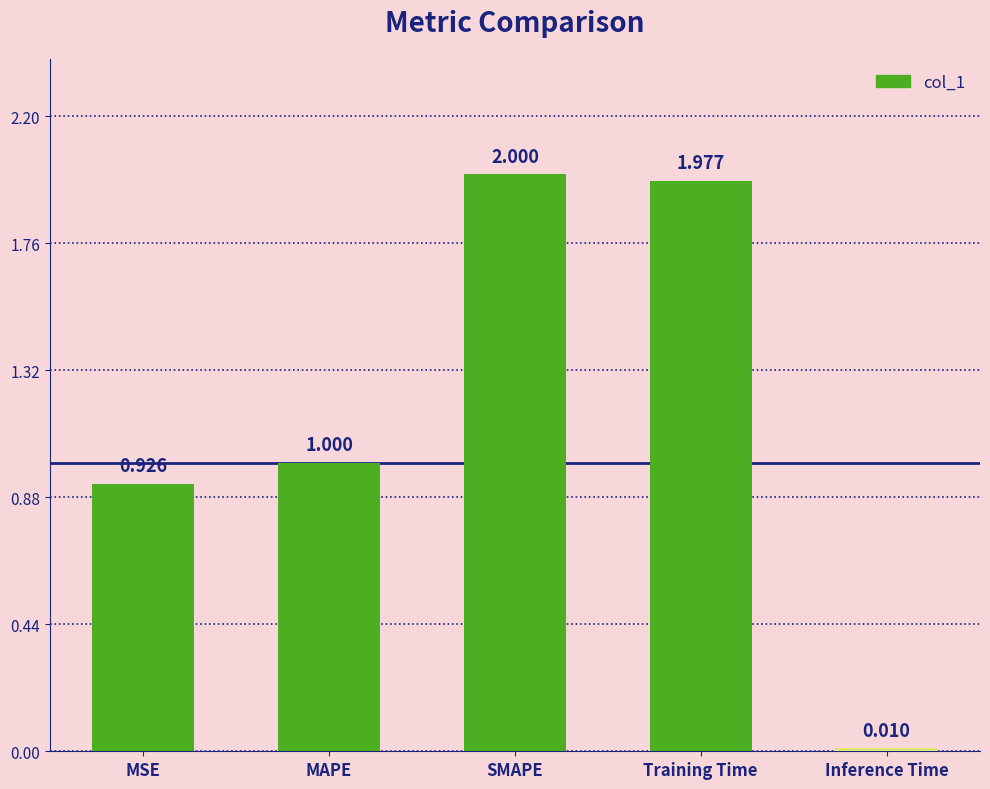

Between MSE and Training Time, which is larger?

Training Time